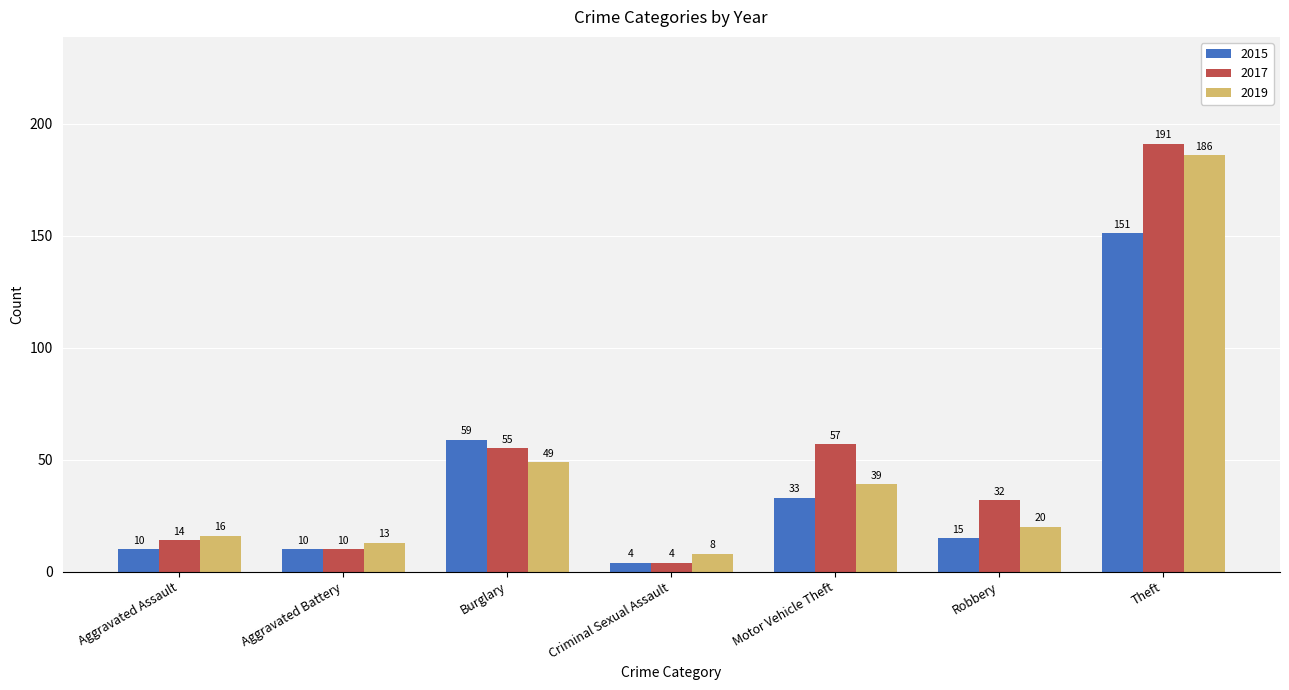

The 2015 series shows 10 at Aggravated Assault. True or false?

True